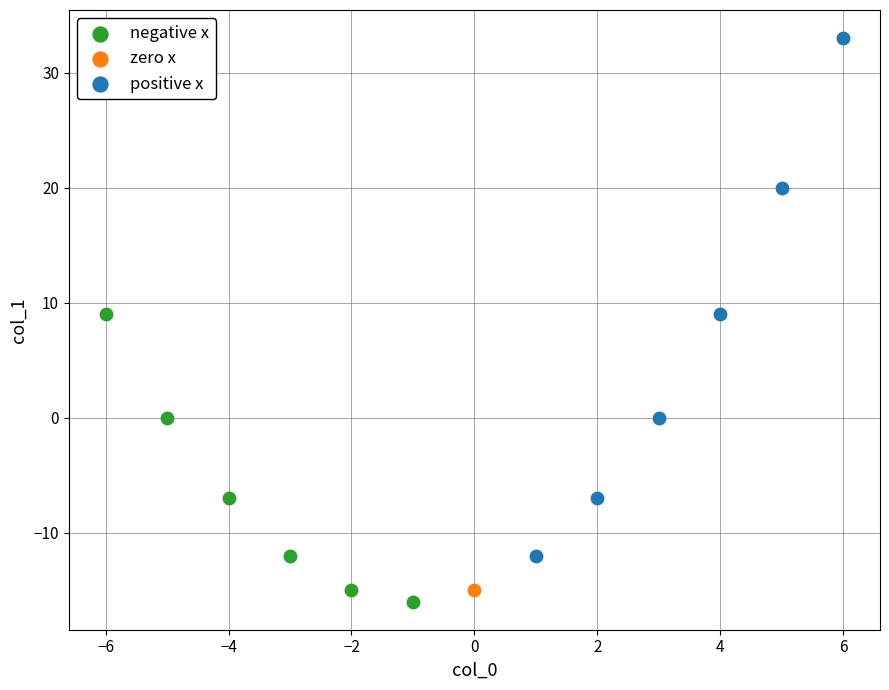

What are all the series names shown in the legend?

negative x, zero x, positive x